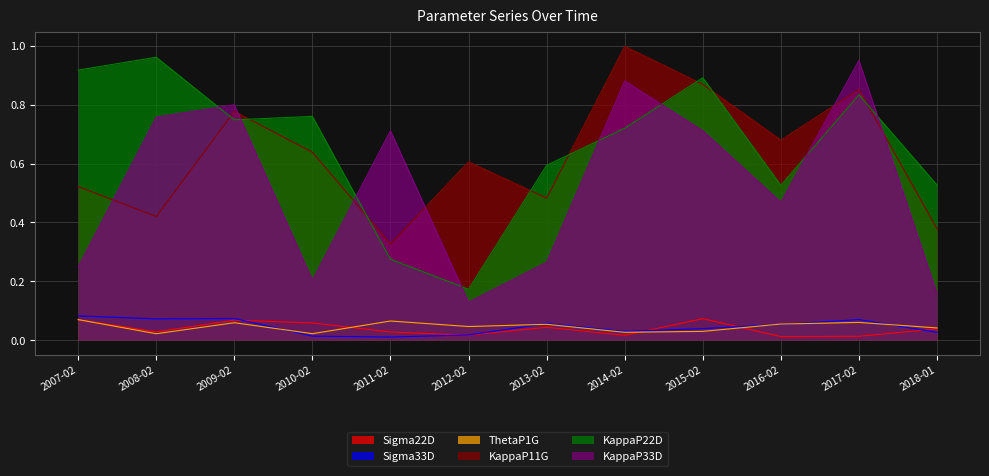

Which series has the largest range (max minus min)?

KappaP33D